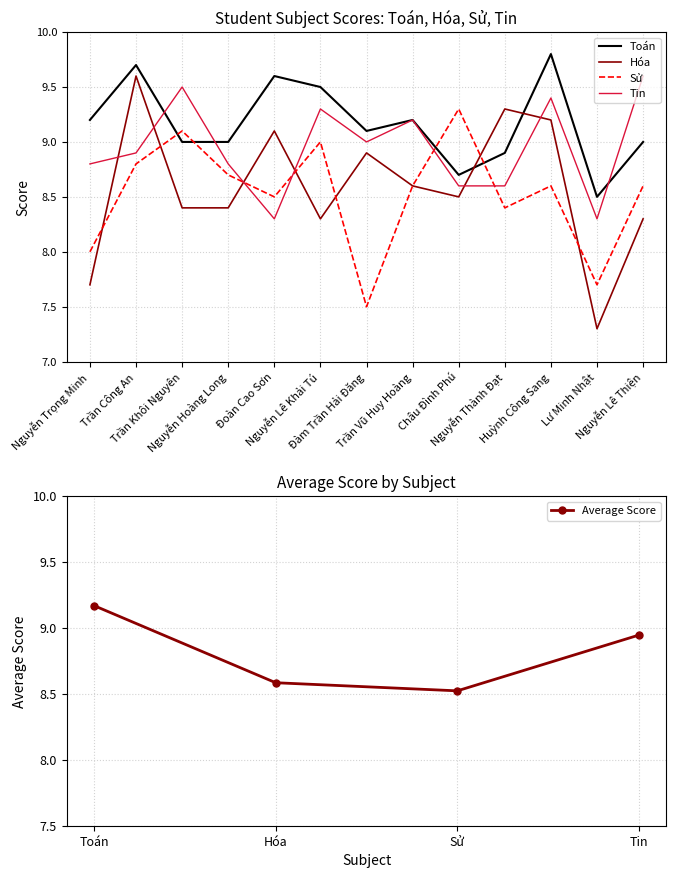

True or false: Tin has a value of 6.1 at Nguyễn Trọng Minh.

False